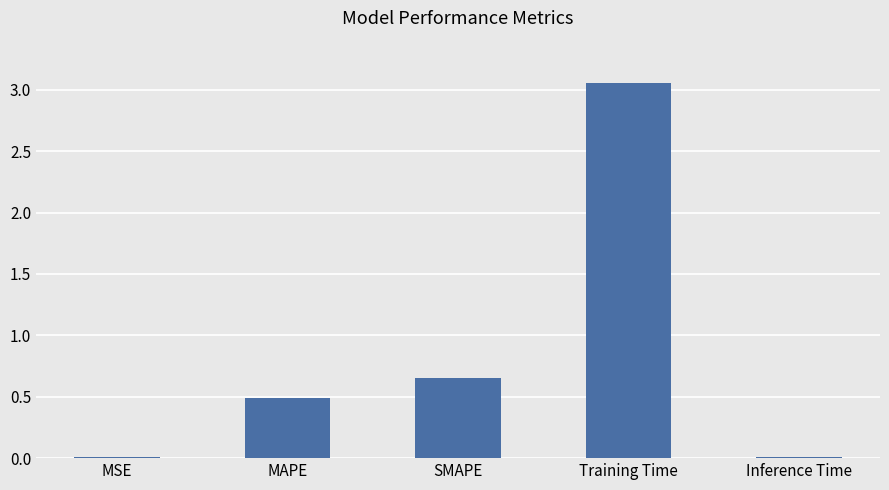

What is the change in value from SMAPE to Inference Time?

-0.6